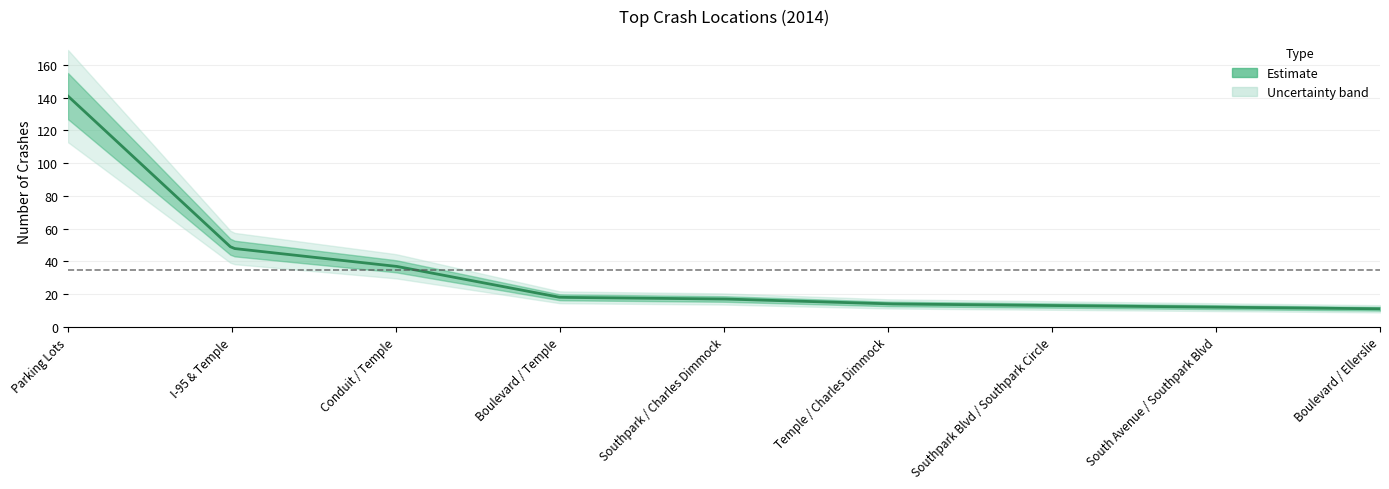

Reading left to right, extract all data points from this chart.

Parking Lots=141	I-95 & Temple=48	Conduit / Temple=37	Boulevard / Temple=18	Southpark / Charles Dimmock=17	Temple / Charles Dimmock=14	Southpark Blvd / Southpark Circle=13	South Avenue / Southpark Blvd=12	Boulevard / Ellerslie=11